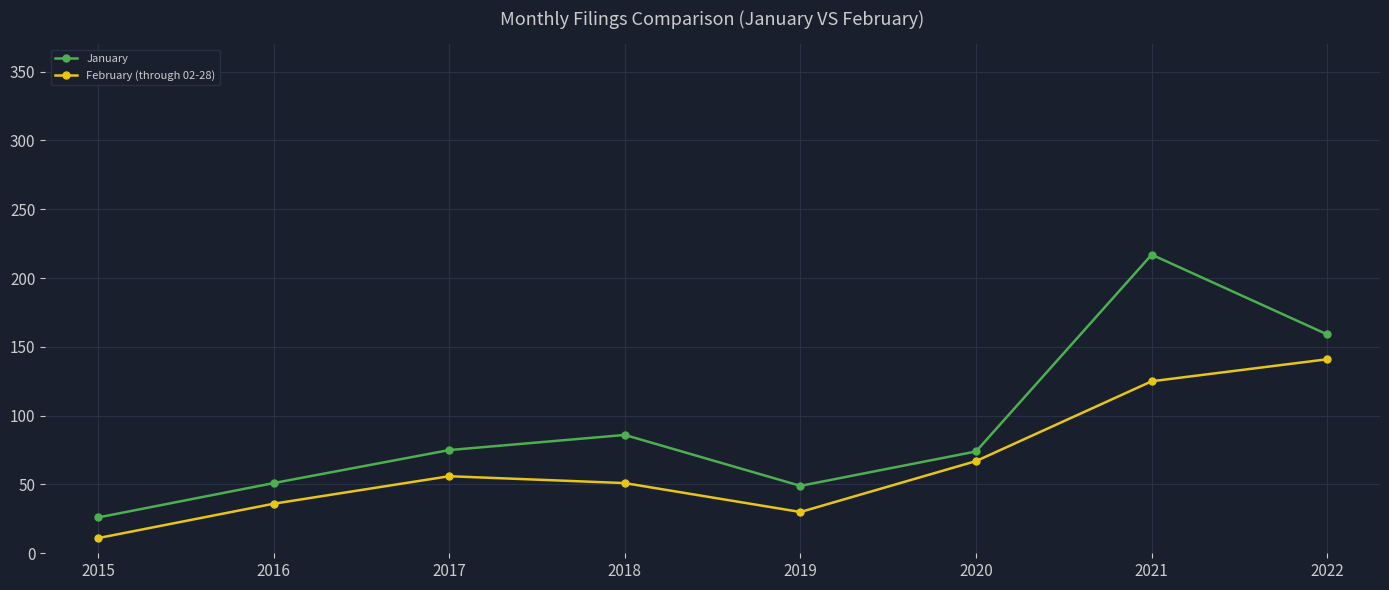

How many lines are shown in the chart?

2